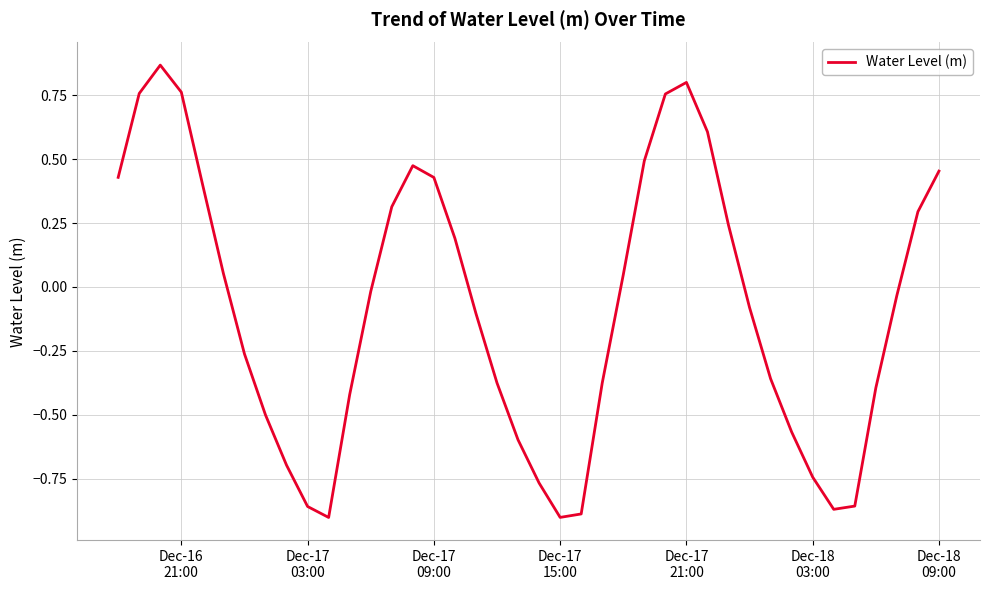

How many negative values are there?

22